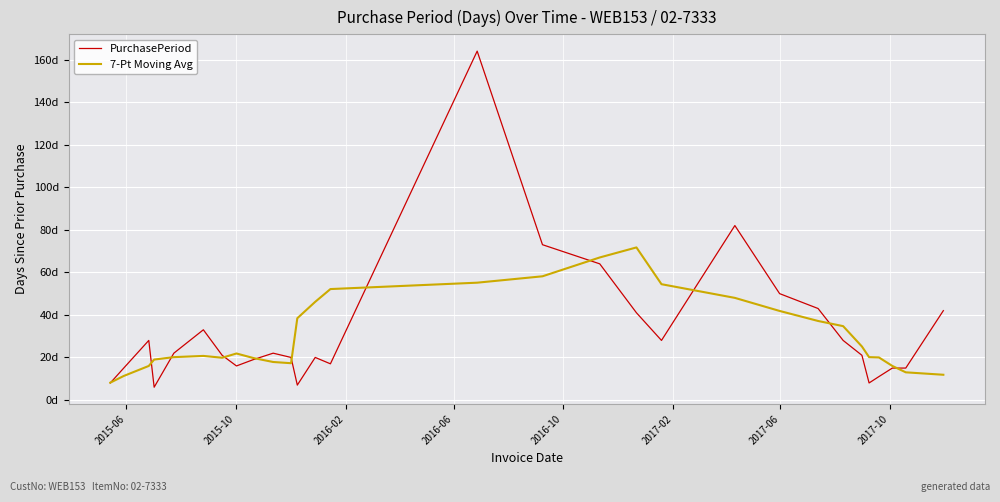

True or false: PurchasePeriod has more than 2 interior local peaks.

True